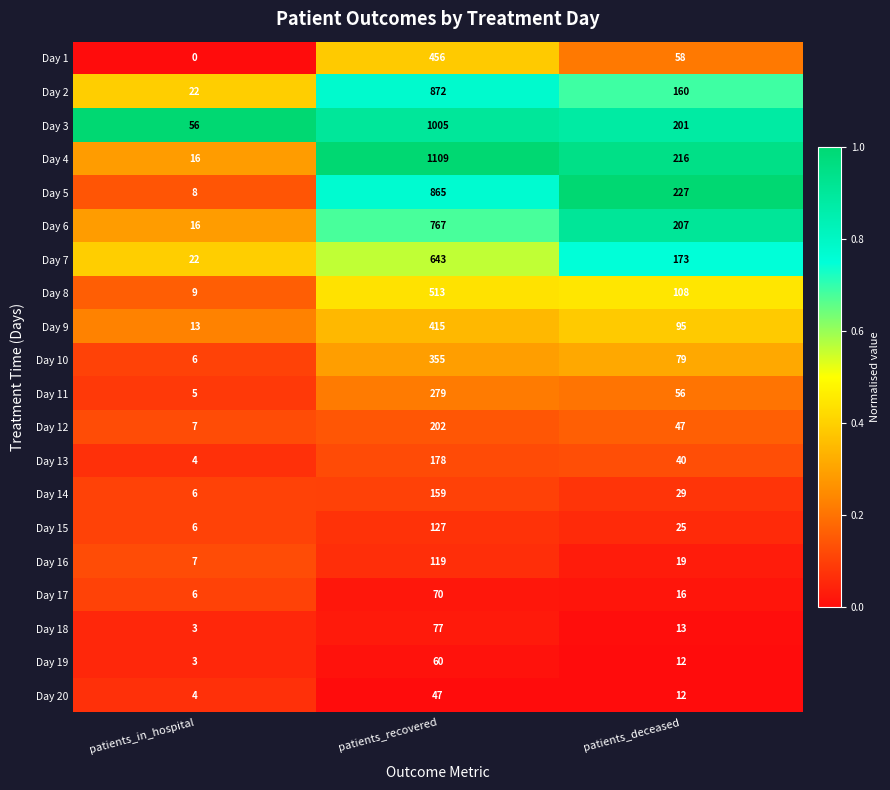

Between patients_recovered and patients_deceased, which series saw the biggest shift?

Day 4